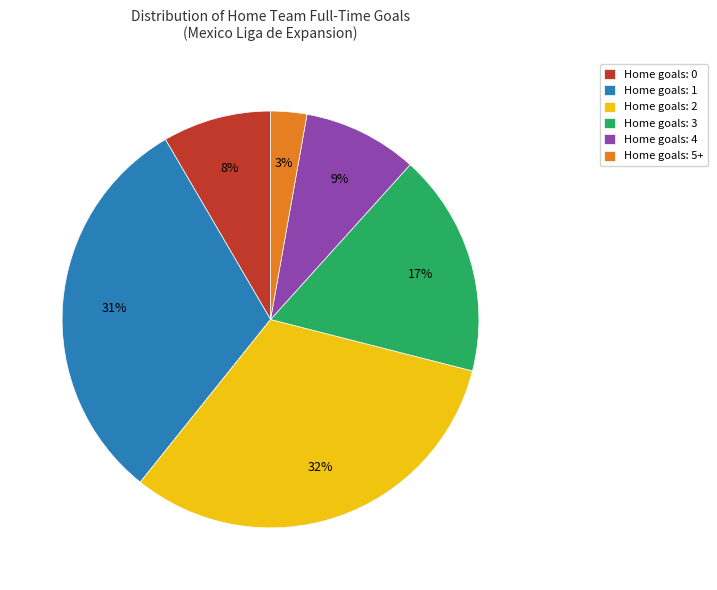

What percentage is the Home goals: 3 slice, to the nearest percent?

17%